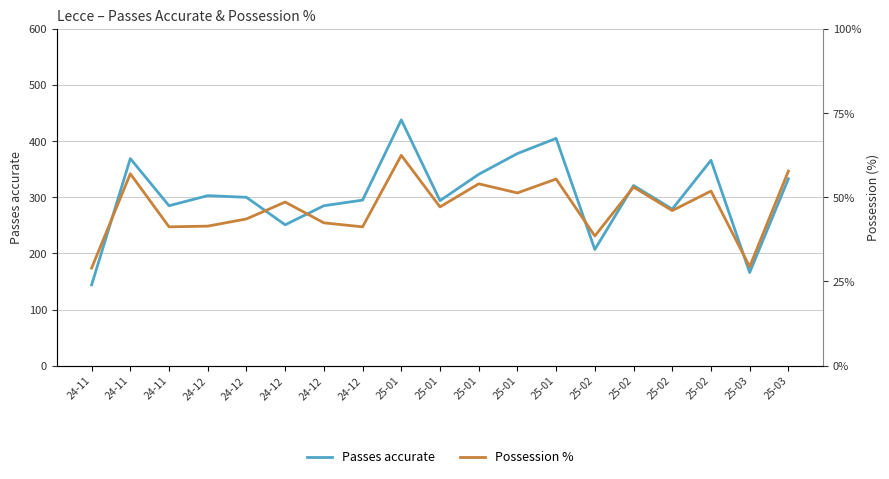

What is the sum of all Passes accurate values?

5760